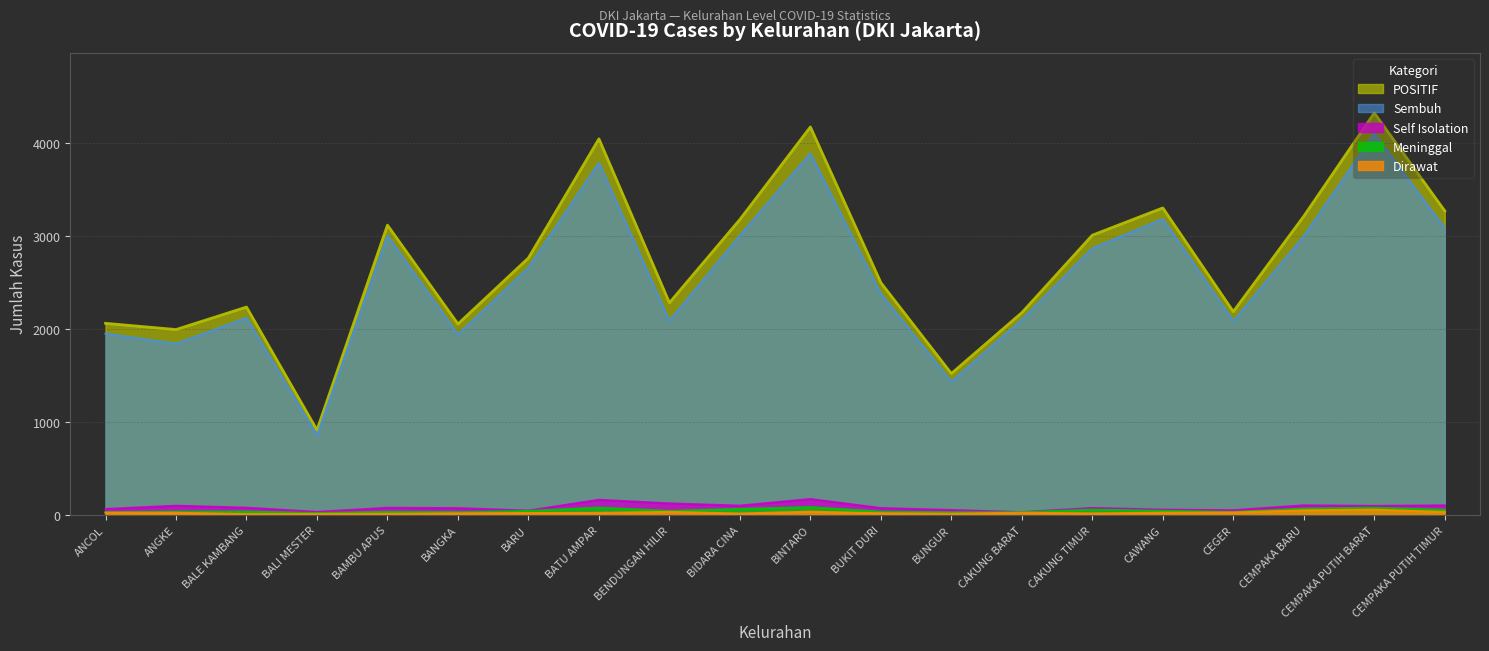

List the labels in order of Sembuh value, largest first.

CEMPAKA PUTIH BARAT, BINTARO, BATU AMPAR, CAWANG, CEMPAKA PUTIH TIMUR, BIDARA CINA, BAMBU APUS, CEMPAKA BARU, CAKUNG TIMUR, BARU, BUKIT DURI, BALE KAMBANG, CAKUNG BARAT, BENDUNGAN HILIR, CEGER, ANCOL, BANGKA, ANGKE, BUNGUR, BALI MESTER